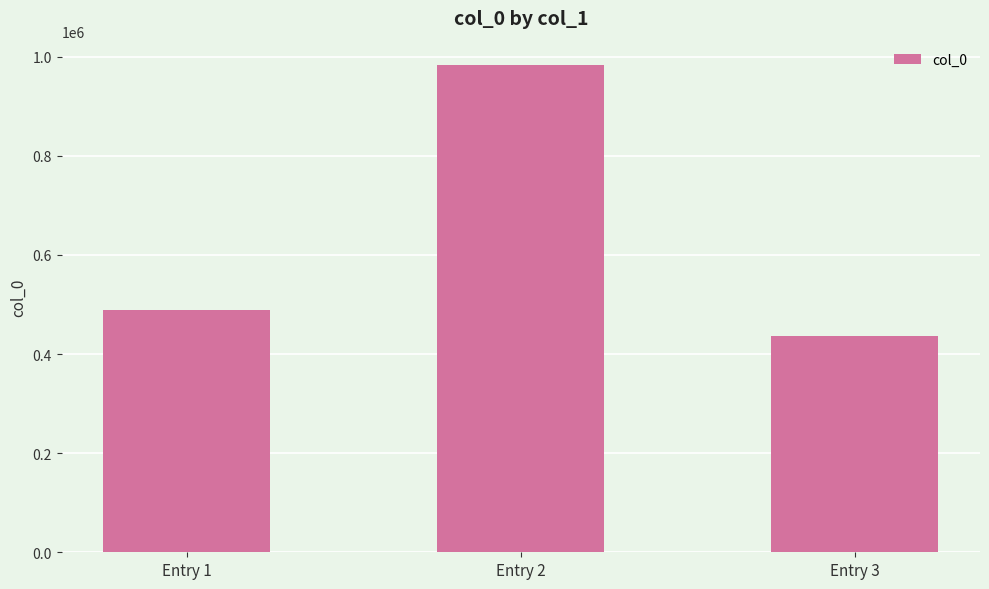

Is it true that the value at Entry 3 is 436064?

True